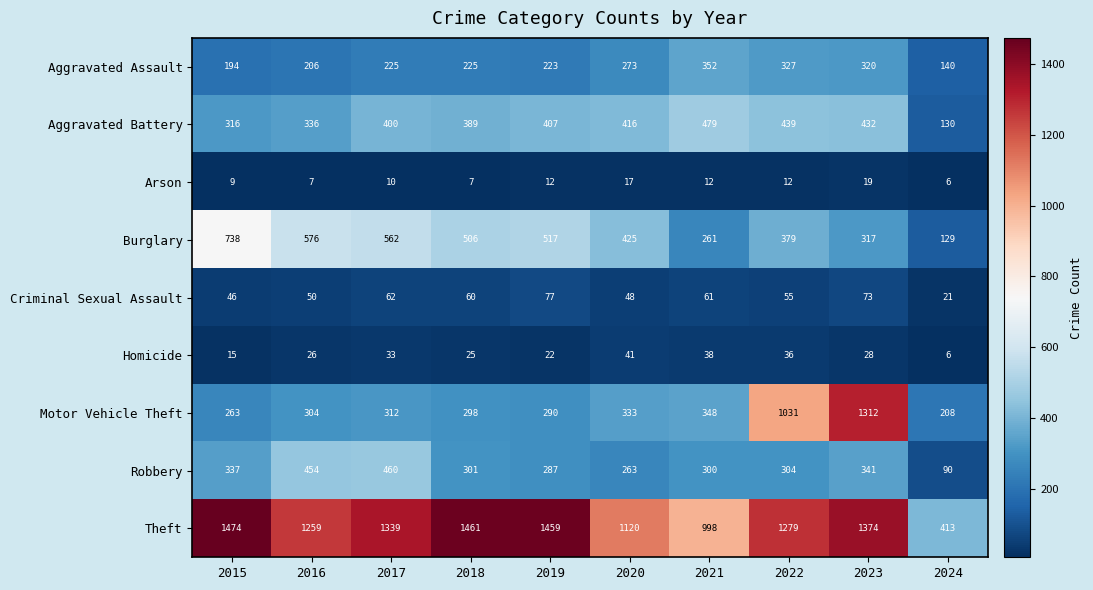

Rank the series by their maximum value, from lowest to highest.

Arson, Homicide, Criminal Sexual Assault, Aggravated Assault, Robbery, Aggravated Battery, Burglary, Motor Vehicle Theft, Theft